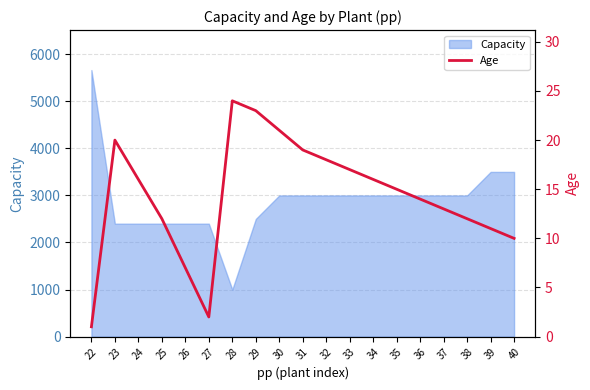

What is the minimum value for Capacity?

1000.0